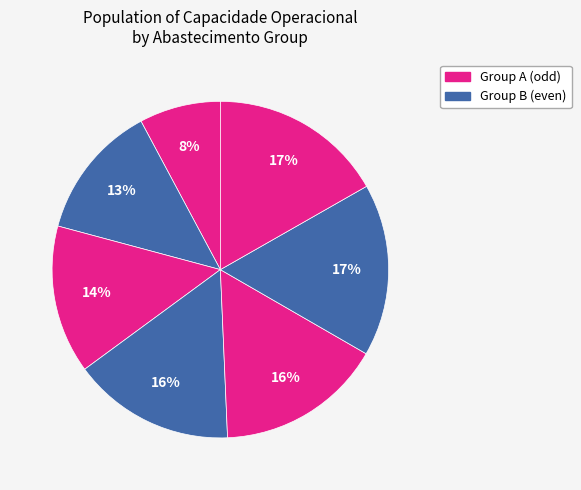

How many segments does this pie chart have?

7